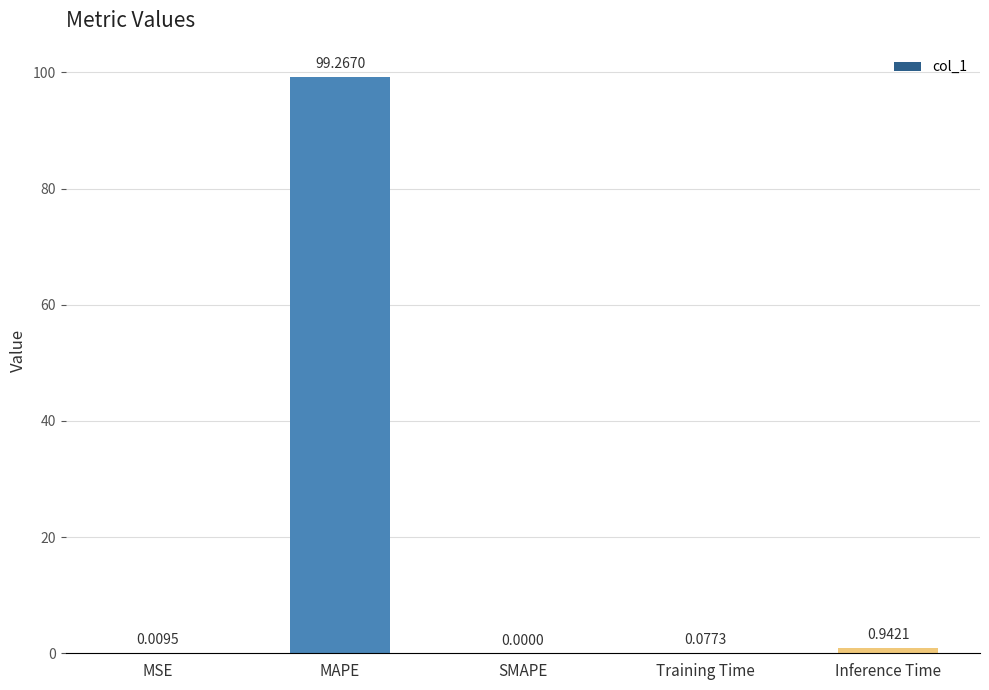

How many data points does each series have?

5